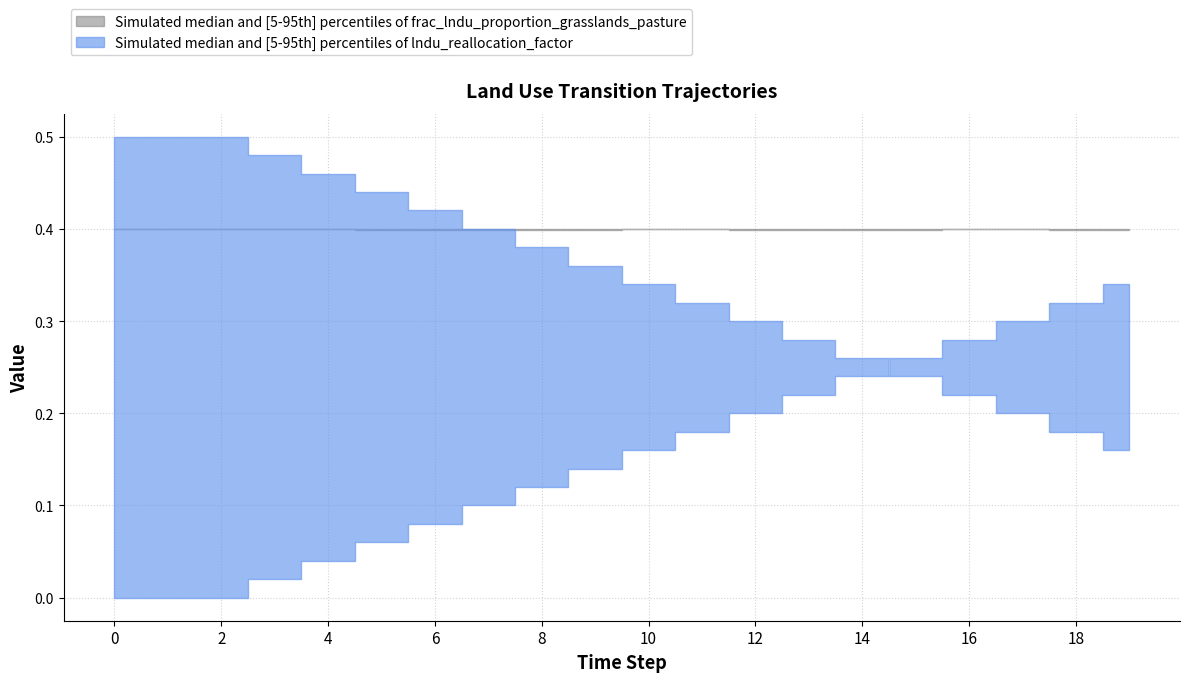

Which series has the largest total across all categories?

grasslands_upper